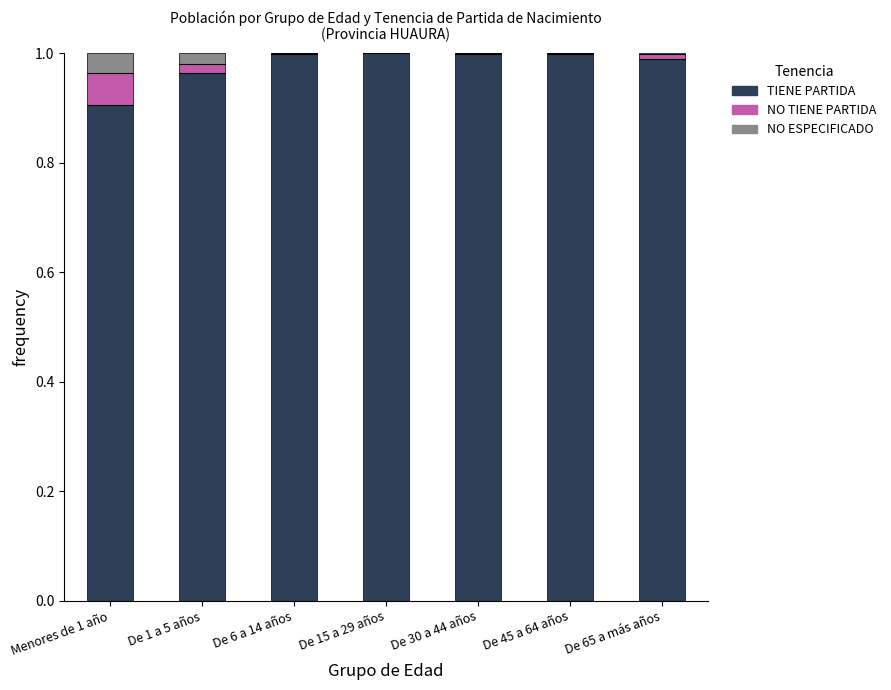

What is the total value across all series at De 30 a 44 años?

1.0